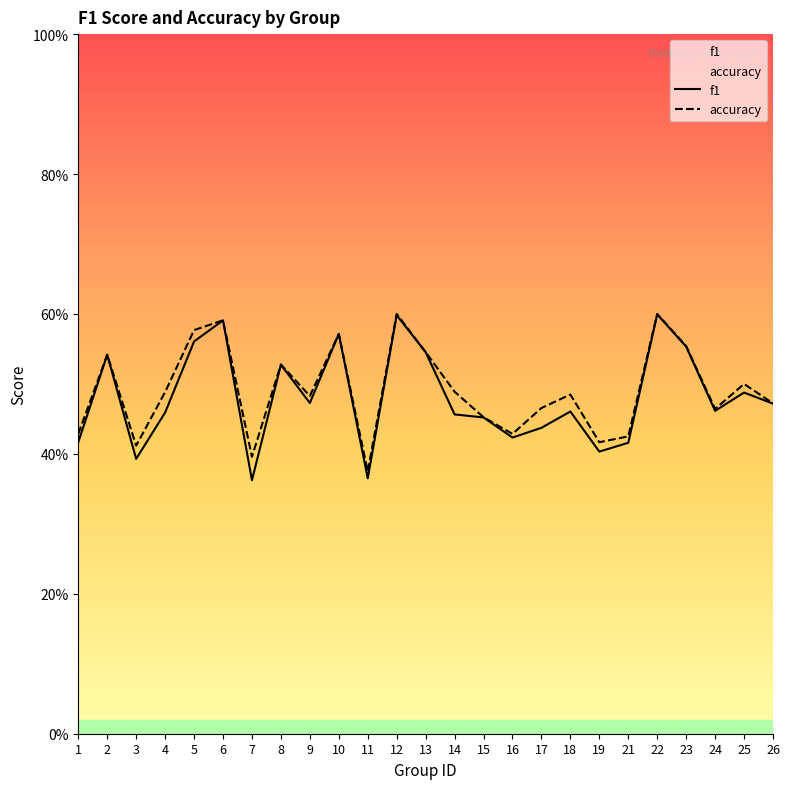

Which series has the largest range (max minus min)?

f1